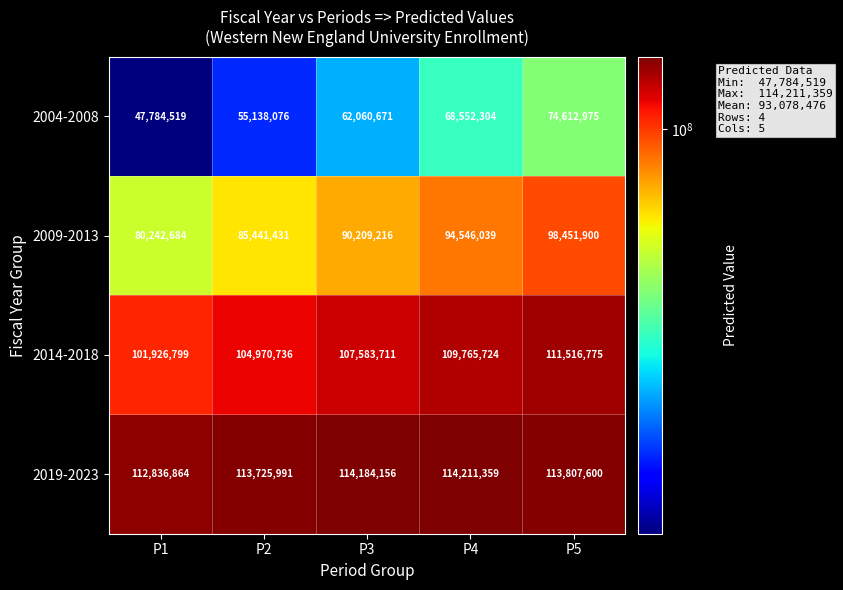

Reading left to right, transcribe all the data shown in this chart.

2004-2008: P1=47784519	P2=55138076	P3=62060671	P4=68552304	P5=74612975
2009-2013: P1=80242684	P2=85441431	P3=90209216	P4=94546039	P5=98451900
2014-2018: P1=101926799	P2=104970736	P3=107583711	P4=109765724	P5=111516775
2019-2023: P1=112836864	P2=113725991	P3=114184156	P4=114211359	P5=113807600